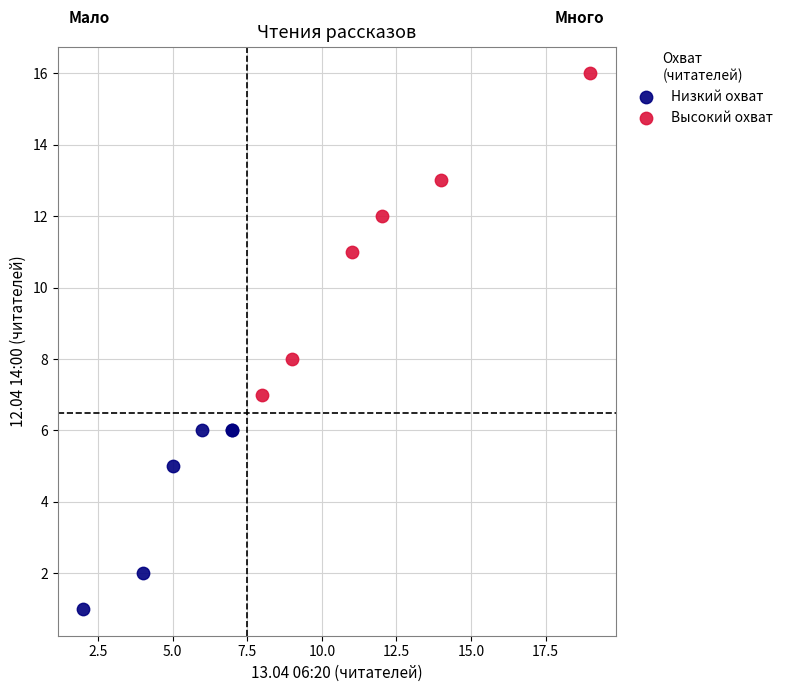

Which series reaches the minimum Y coordinate?

Низкий охват